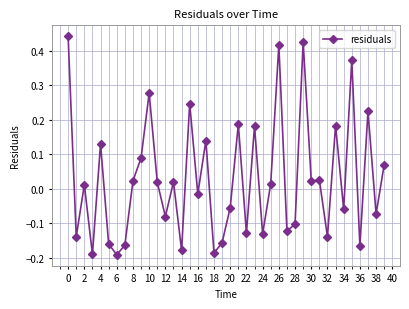

What is the difference between the maximum and minimum values?

0.6